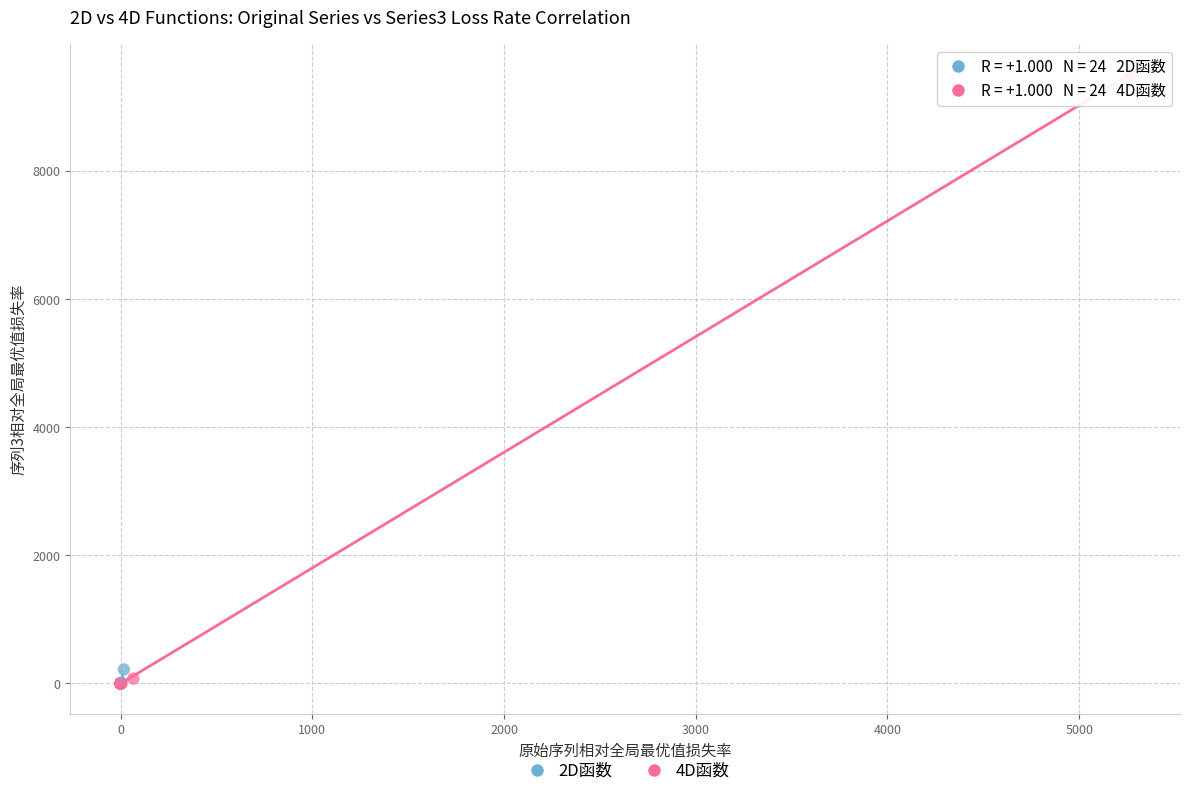

Which series reaches the maximum Y coordinate?

4D函数